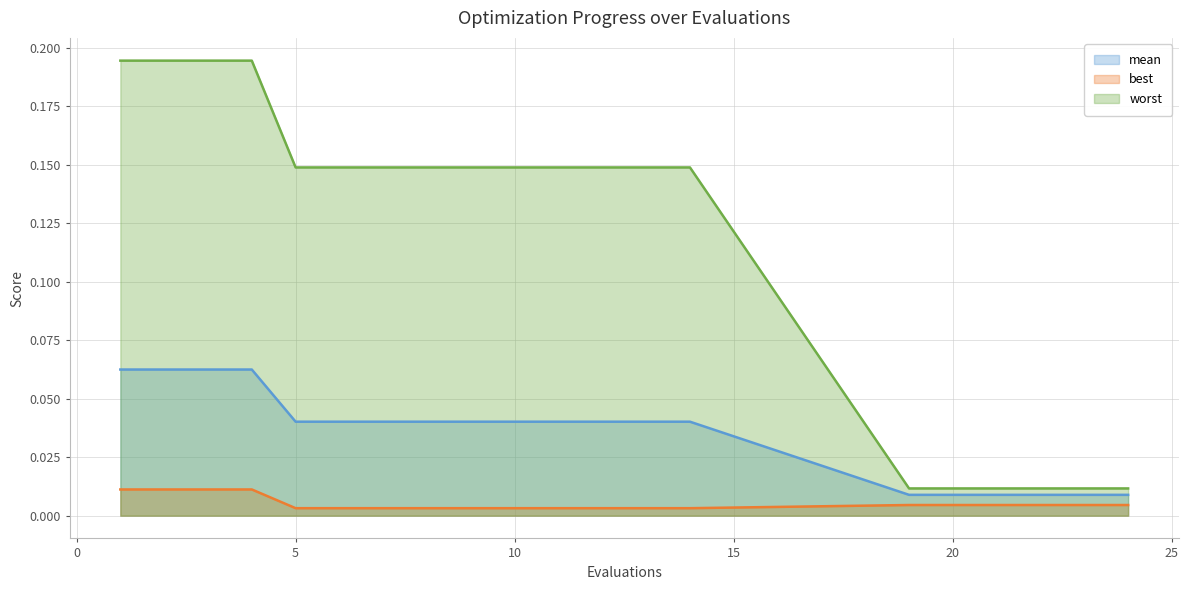

Which category has the lowest value across all series?

5